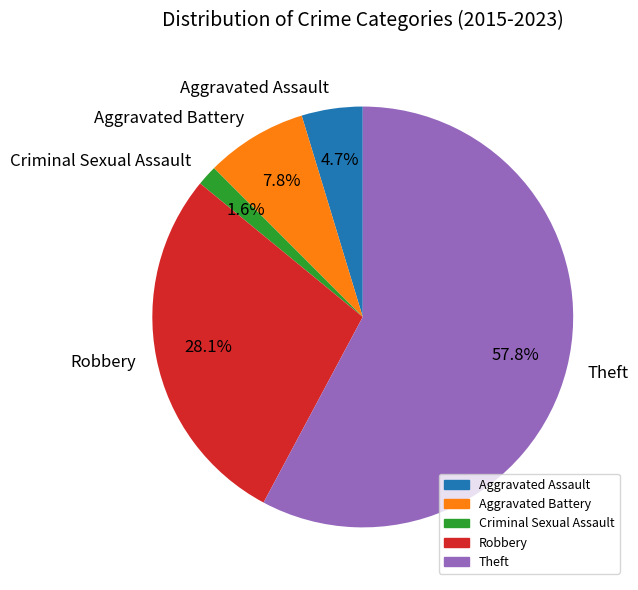

To the nearest percent, what portion does Aggravated Battery represent?

8%